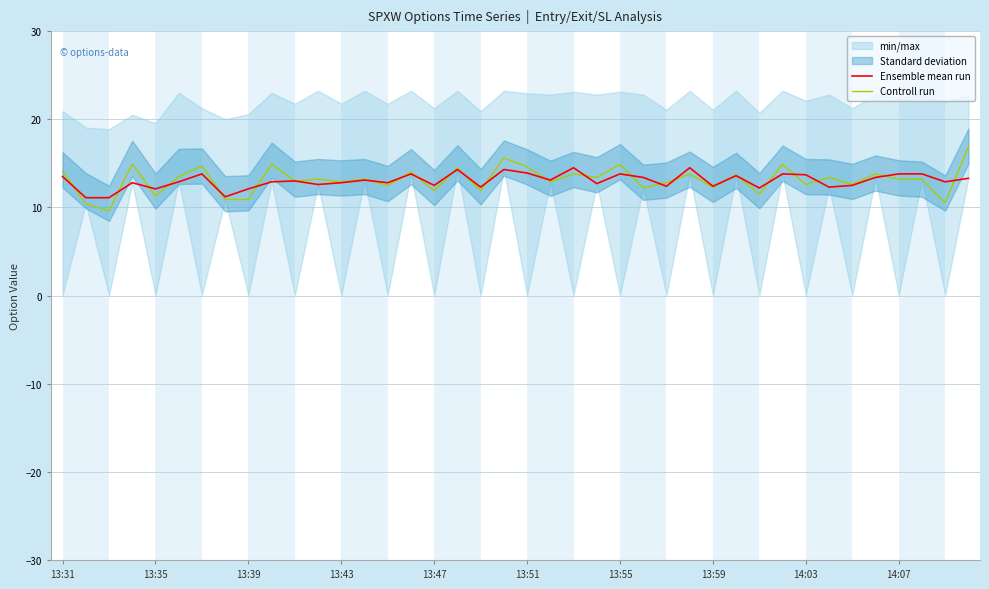

The value of Controll run at 13:43 is 4.2. True or false?

False